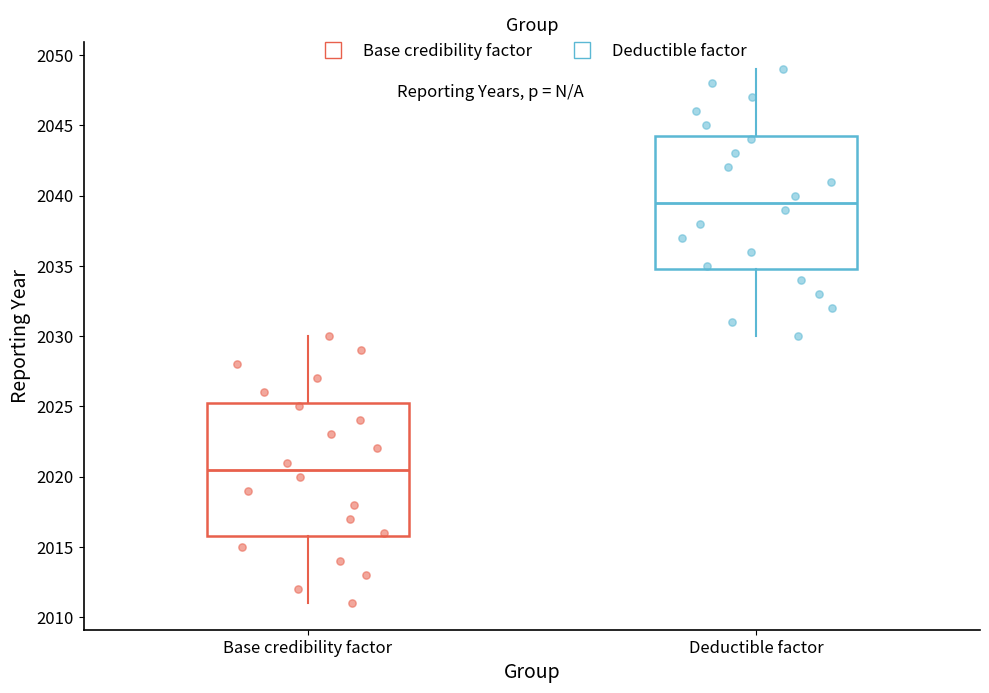

Which box has the highest median line?

Deductible factor